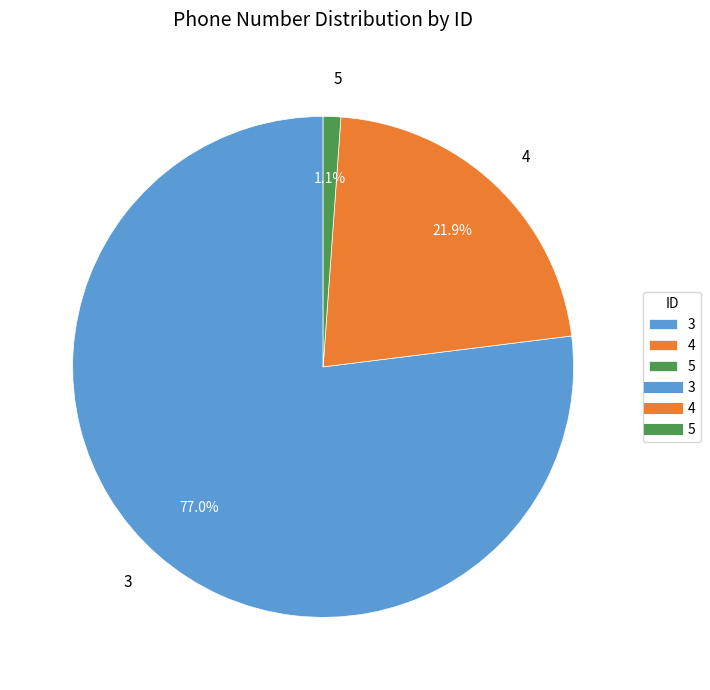

What is the majority slice?

3